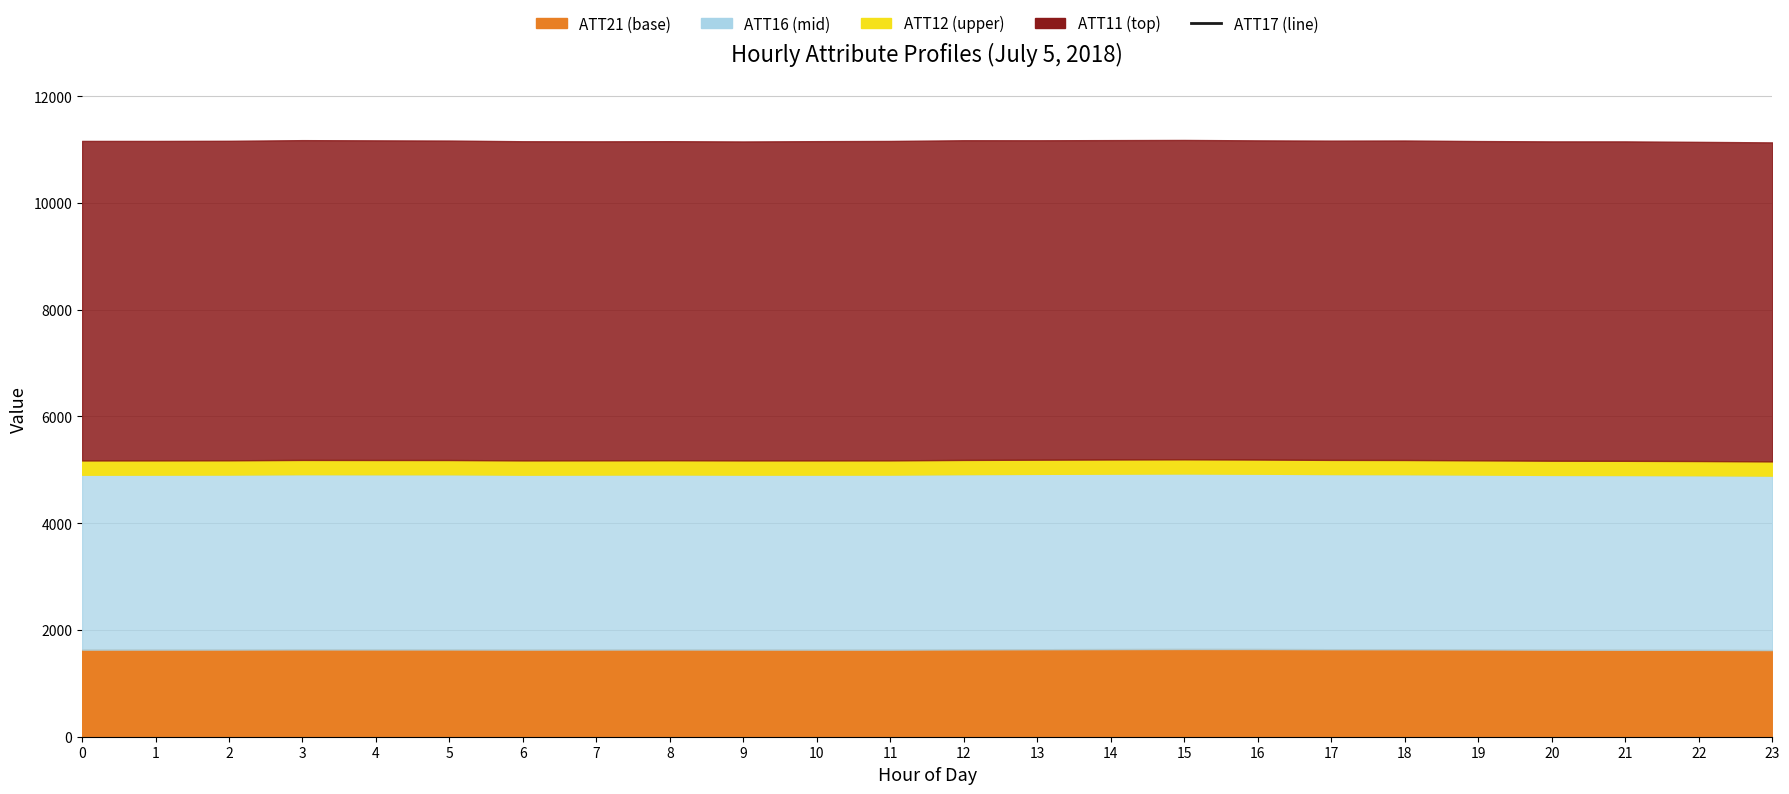

At which category does the chart reach its minimum across all series?

16